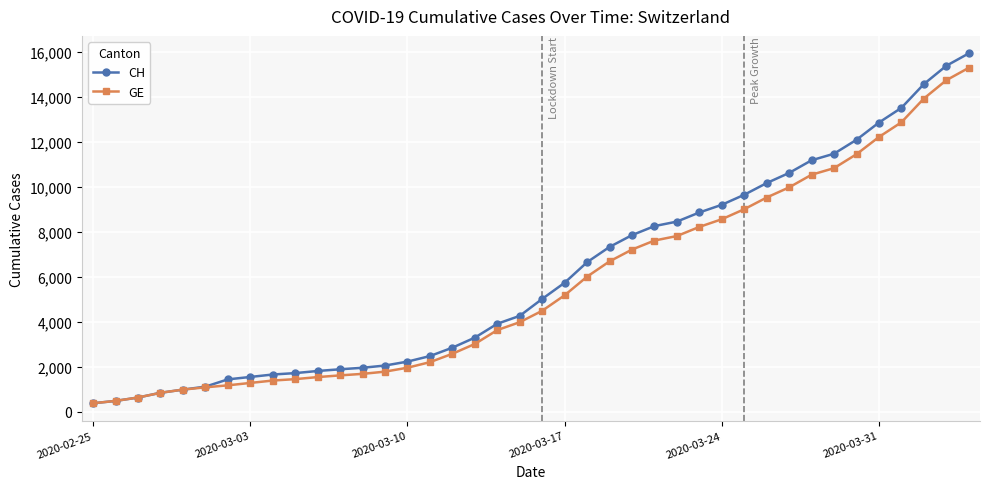

What is the value of the CH point at the 36th from the left?

12852